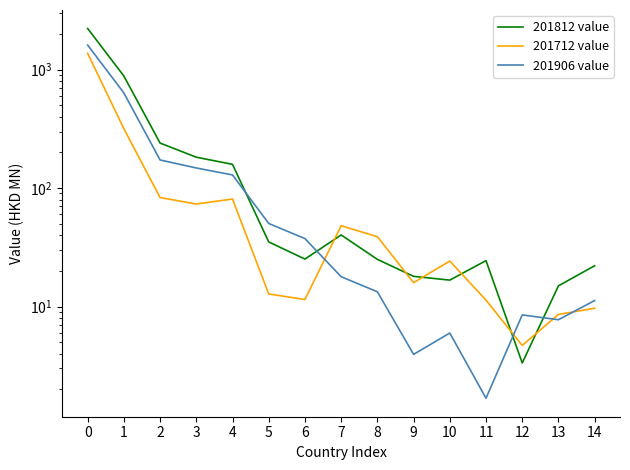

Reading left to right, extract all data points from this chart.

201812 value: 0=2224.9	1=883.0	2=239.8	3=182.2	4=158.5	5=35.1	6=25.1	7=40.2	8=25.0	9=18.0	10=16.7	11=24.4	12=3.3	13=14.9	14=22.1
201712 value: 0=1372.9	1=317.0	2=83.2	3=73.3	4=80.8	5=12.8	6=11.5	7=48.1	8=38.8	9=15.9	10=24.2	11=11.3	12=4.7	13=8.6	14=9.7
201906 value: 0=1611.6	1=635.5	2=172.7	3=147.8	4=129.1	5=50.2	6=37.4	7=17.8	8=13.3	9=3.9	10=6.0	11=1.7	12=8.5	13=7.7	14=11.2